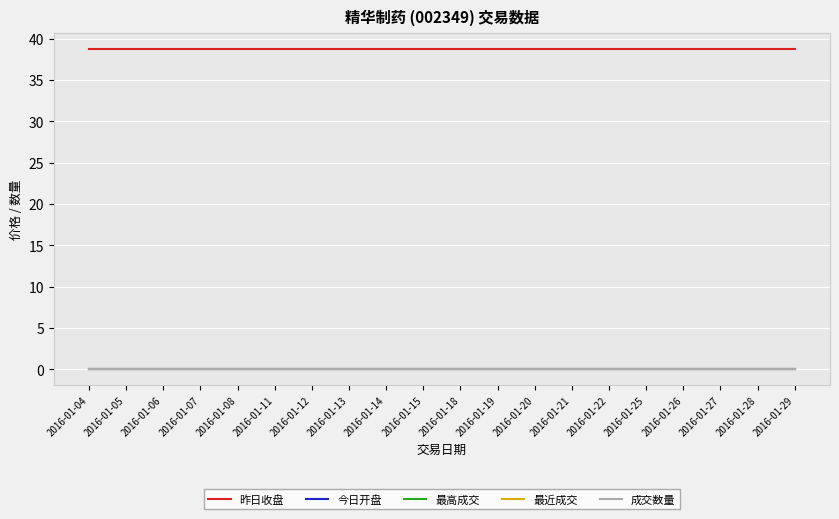

How many lines are shown in the chart?

5